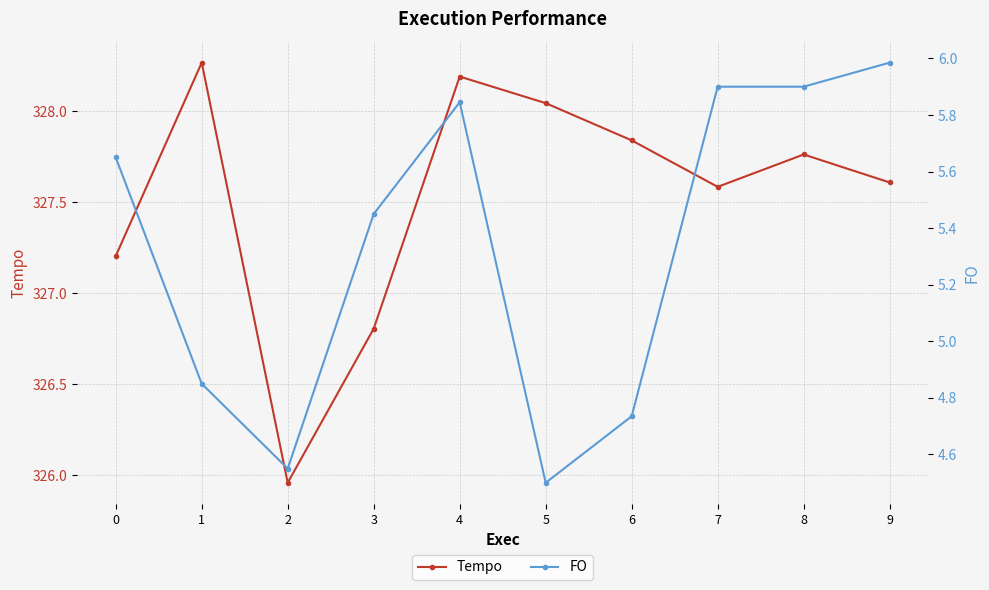

What is the value of the FO point at the 3rd from the left?

4.5